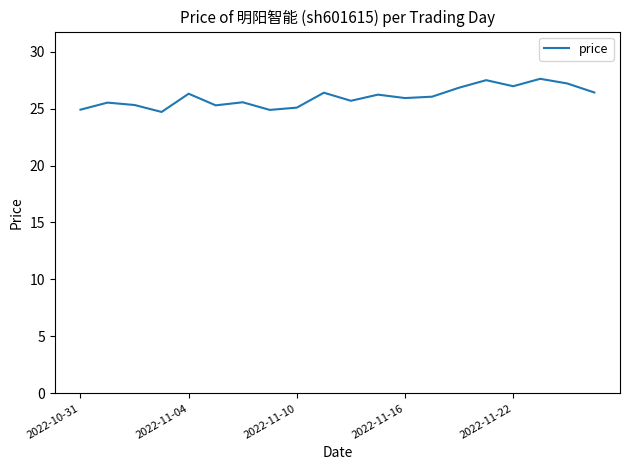

What is the difference between the maximum and minimum values?

2.9